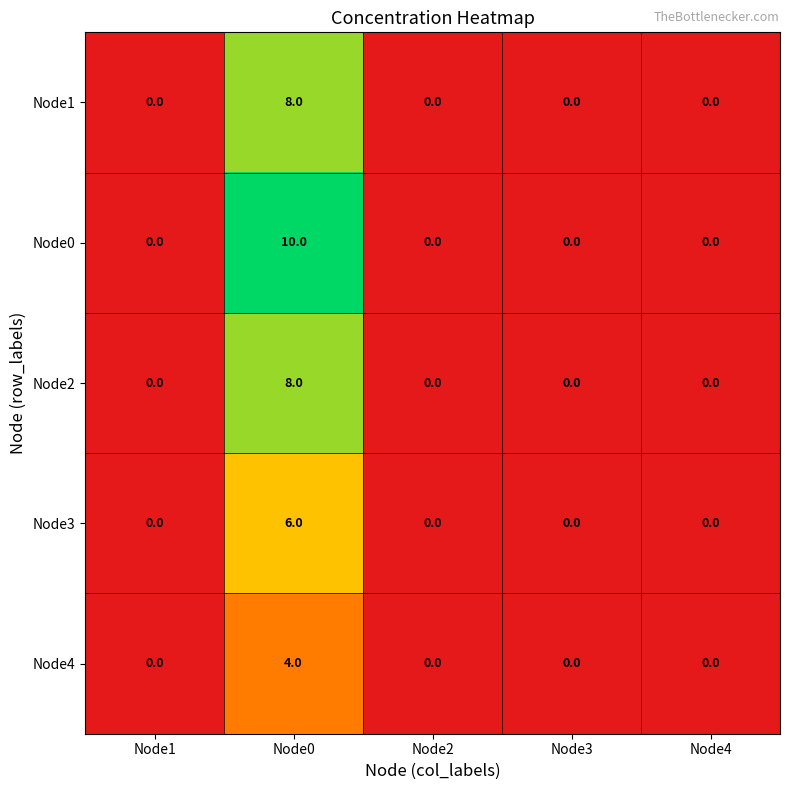

True or false: Node1 has a value of 3 at Node0.

False